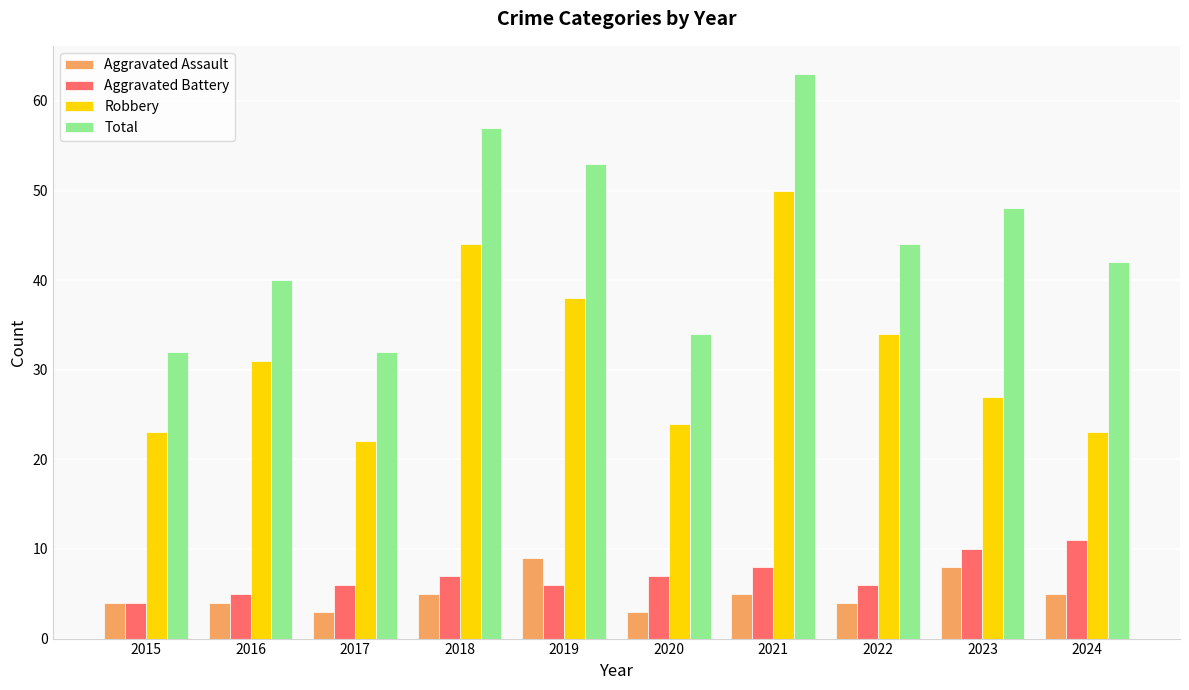

At which category is the sum across all series the highest?

2021